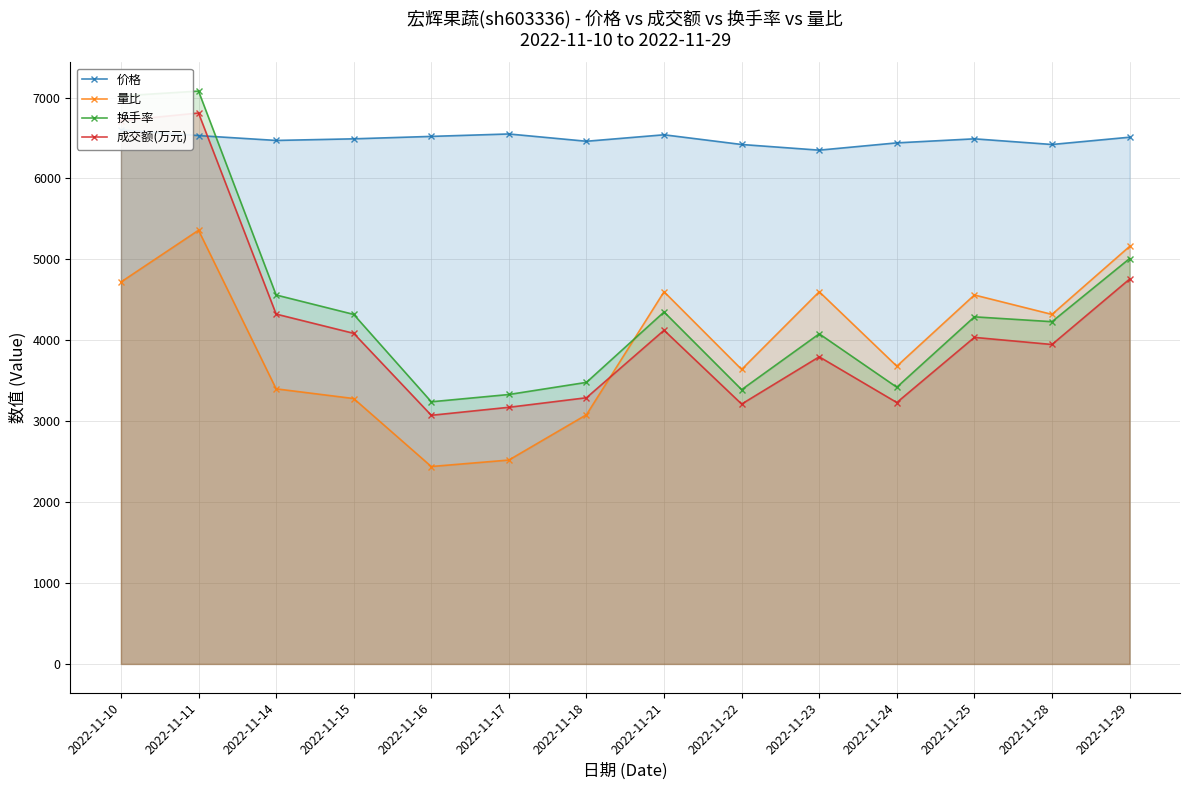

Count the number of categories in the chart.

14